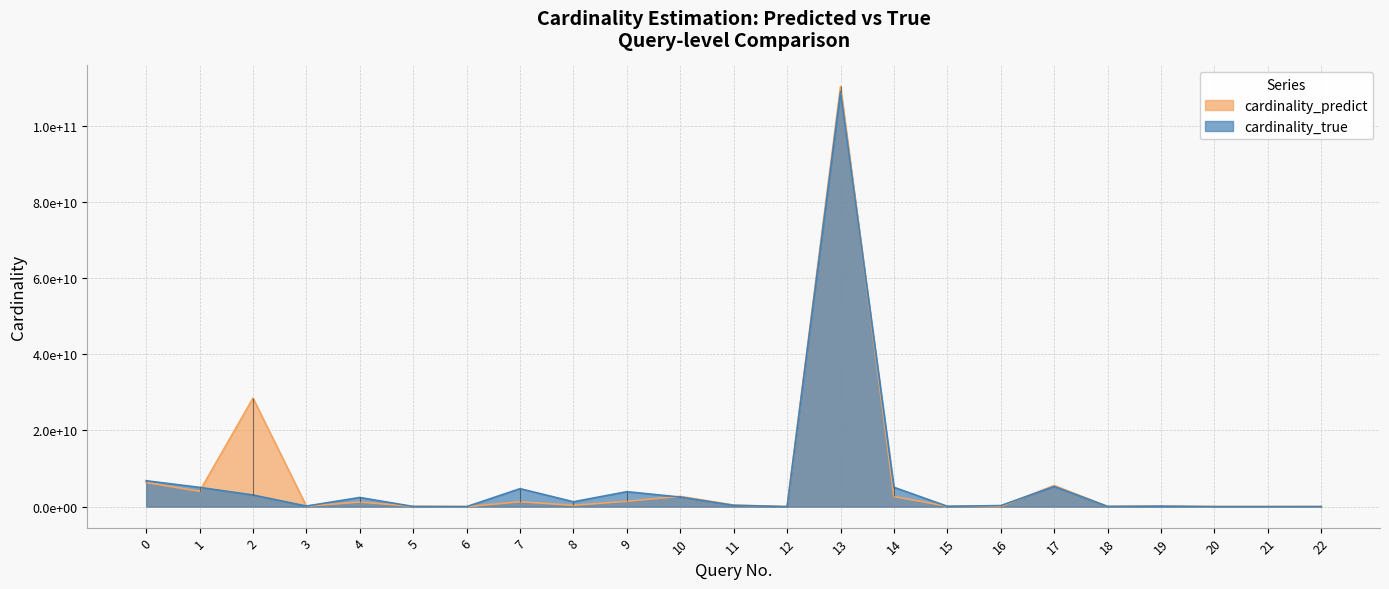

Read the cardinality_predict value at 19.

130771348.0